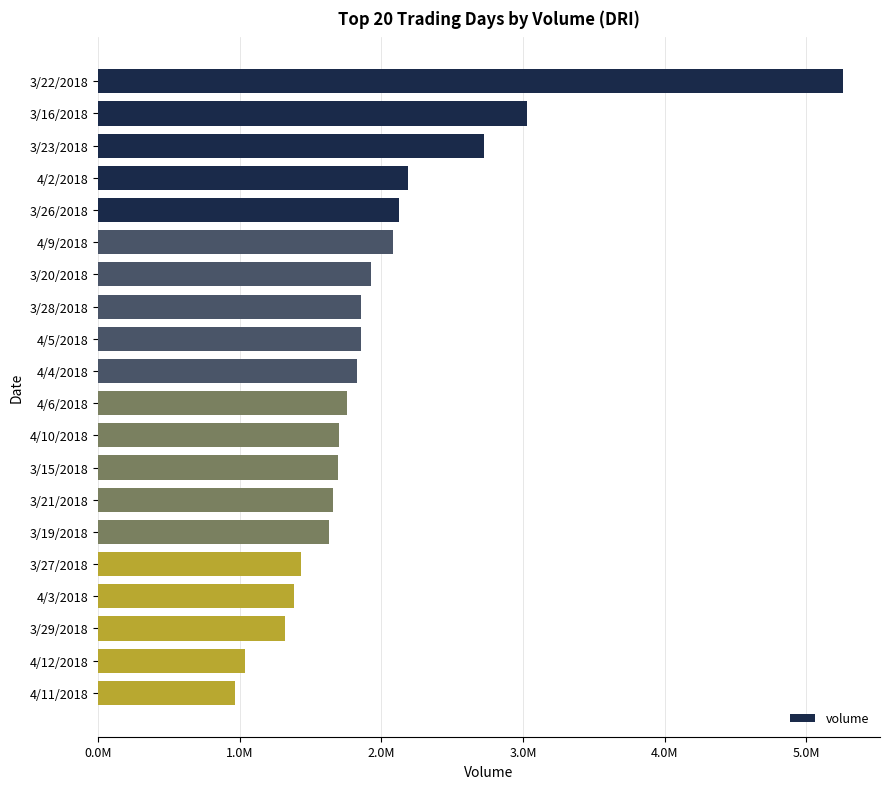

At which category does the chart reach its minimum across all series?

4/11/2018